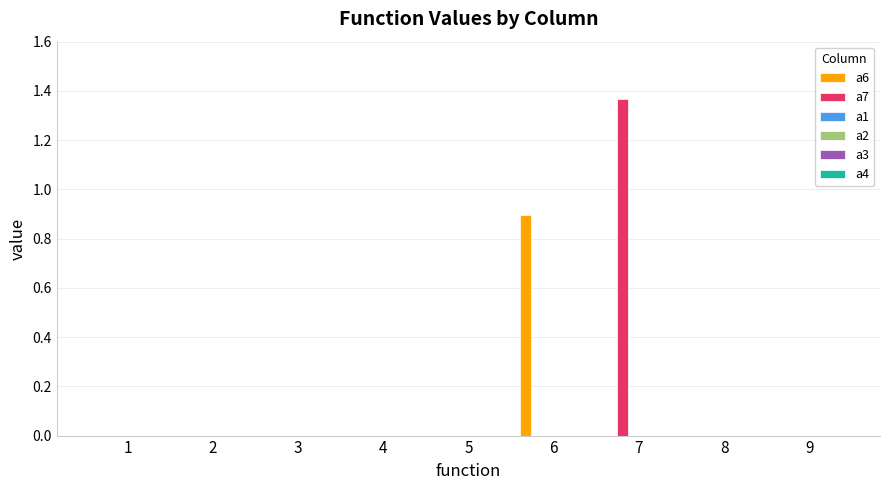

Which series has the largest total across all categories?

a7